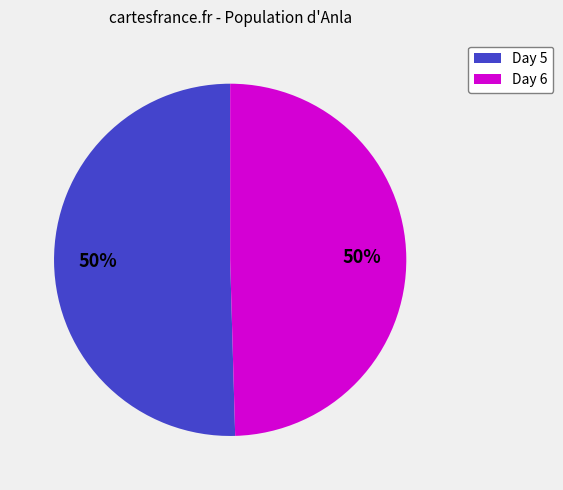

To the nearest percent, what is the average slice percentage?

50%